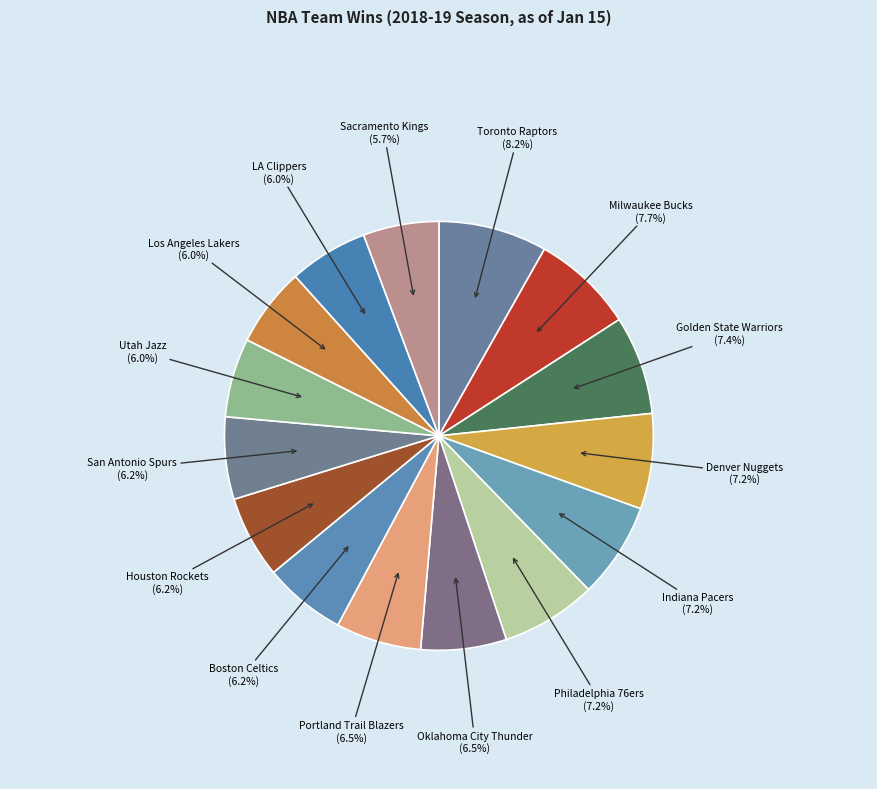

How many segments does this pie chart have?

15